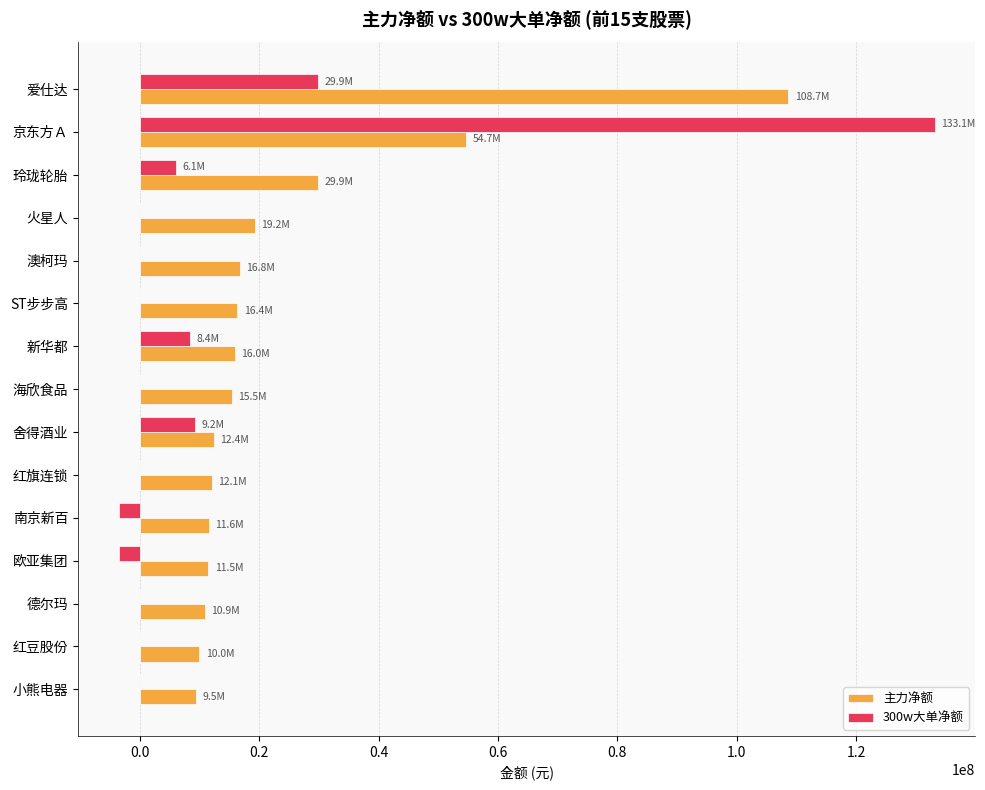

Is it true that 主力净额 equals 12095457 at 红旗连锁?

True